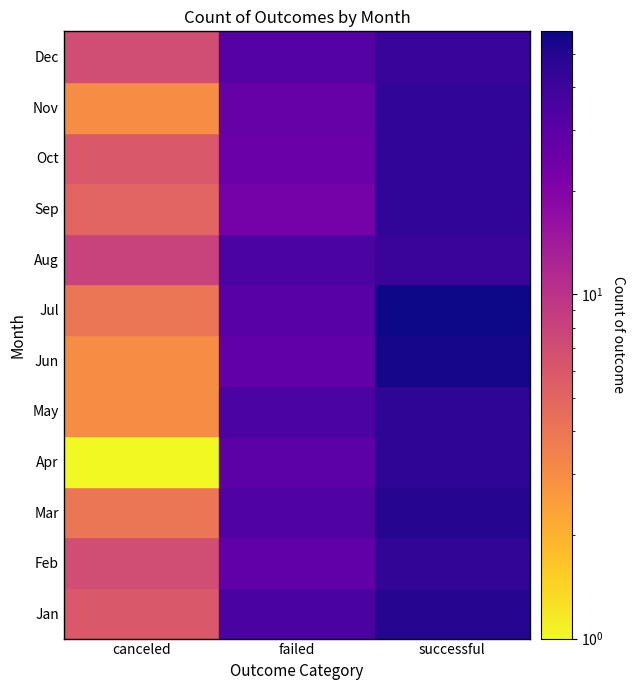

Is the value of Aug at 1 greater than the value of May at 2?

No